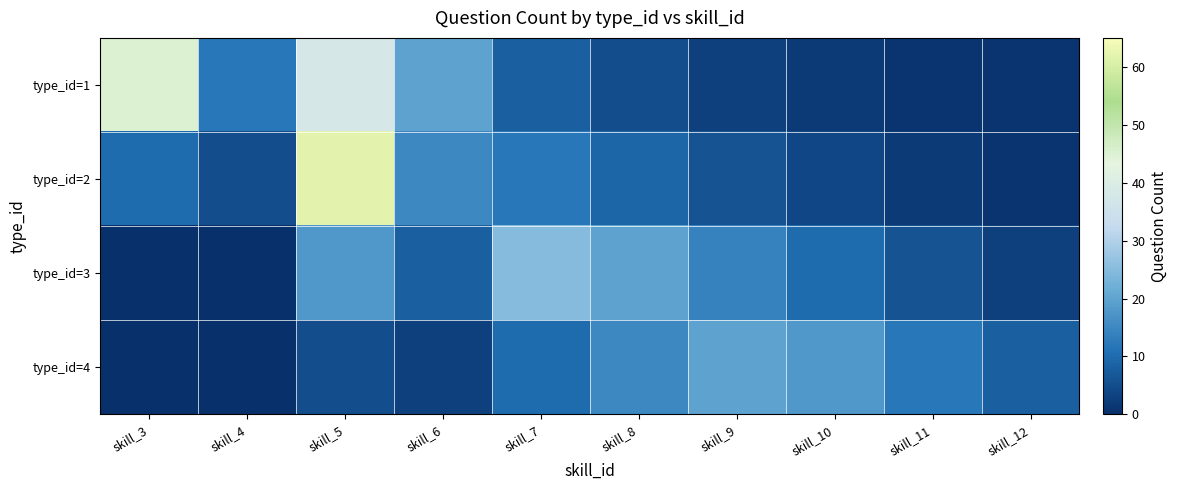

Reading left to right, transcribe all the data shown in this chart.

type_id=1: skill_3=45	skill_4=12	skill_5=38	skill_6=20	skill_7=8	skill_8=5	skill_9=3	skill_10=2	skill_11=1	skill_12=1
type_id=2: skill_3=10	skill_4=5	skill_5=62	skill_6=15	skill_7=12	skill_8=9	skill_9=6	skill_10=4	skill_11=2	skill_12=1
type_id=3: skill_3=0	skill_4=0	skill_5=18	skill_6=8	skill_7=25	skill_8=20	skill_9=14	skill_10=10	skill_11=6	skill_12=3
type_id=4: skill_3=0	skill_4=0	skill_5=5	skill_6=3	skill_7=10	skill_8=15	skill_9=20	skill_10=18	skill_11=12	skill_12=8